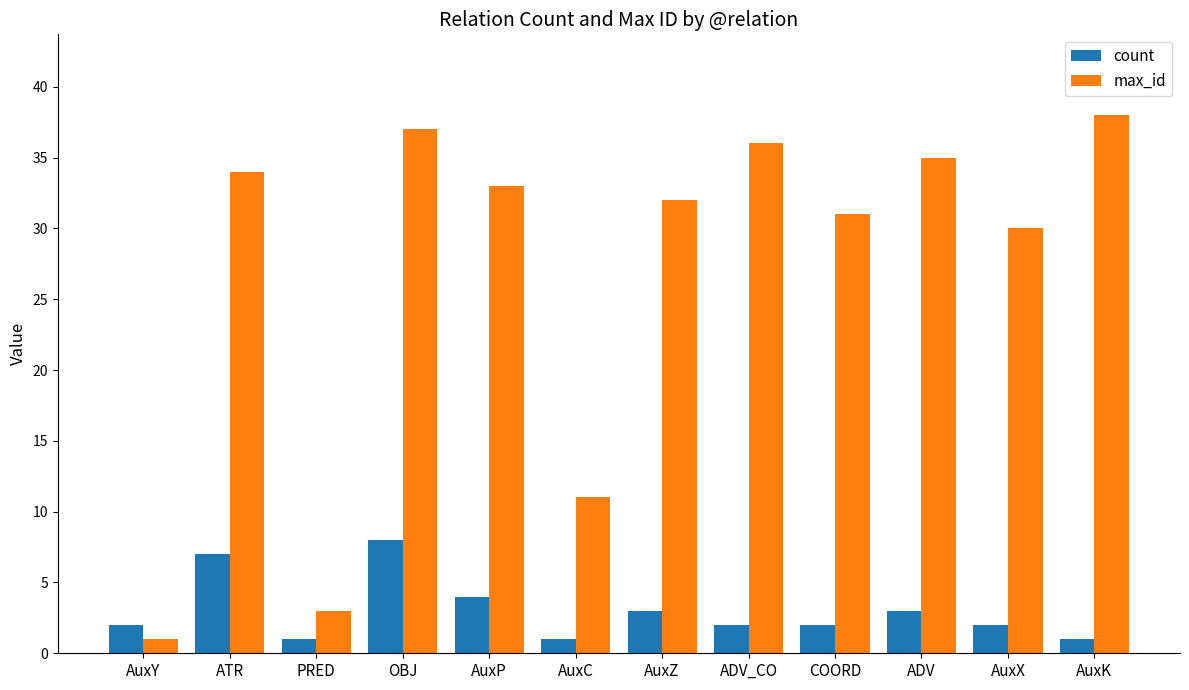

At which label is count closest to 4?

AuxP